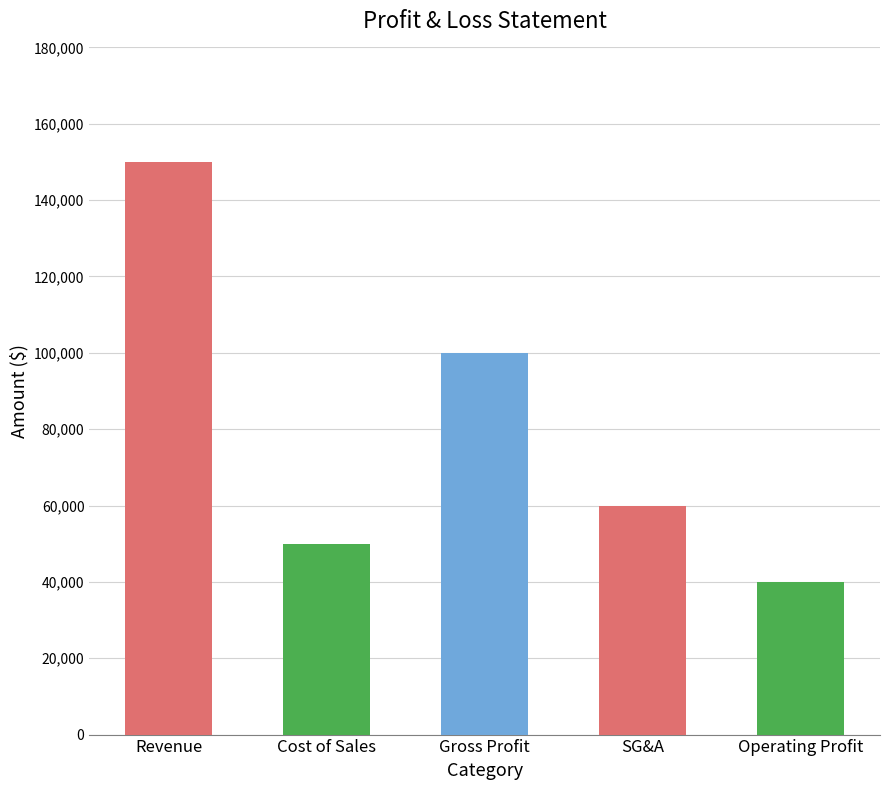

At which label is the value closest to 95000?

Gross Profit